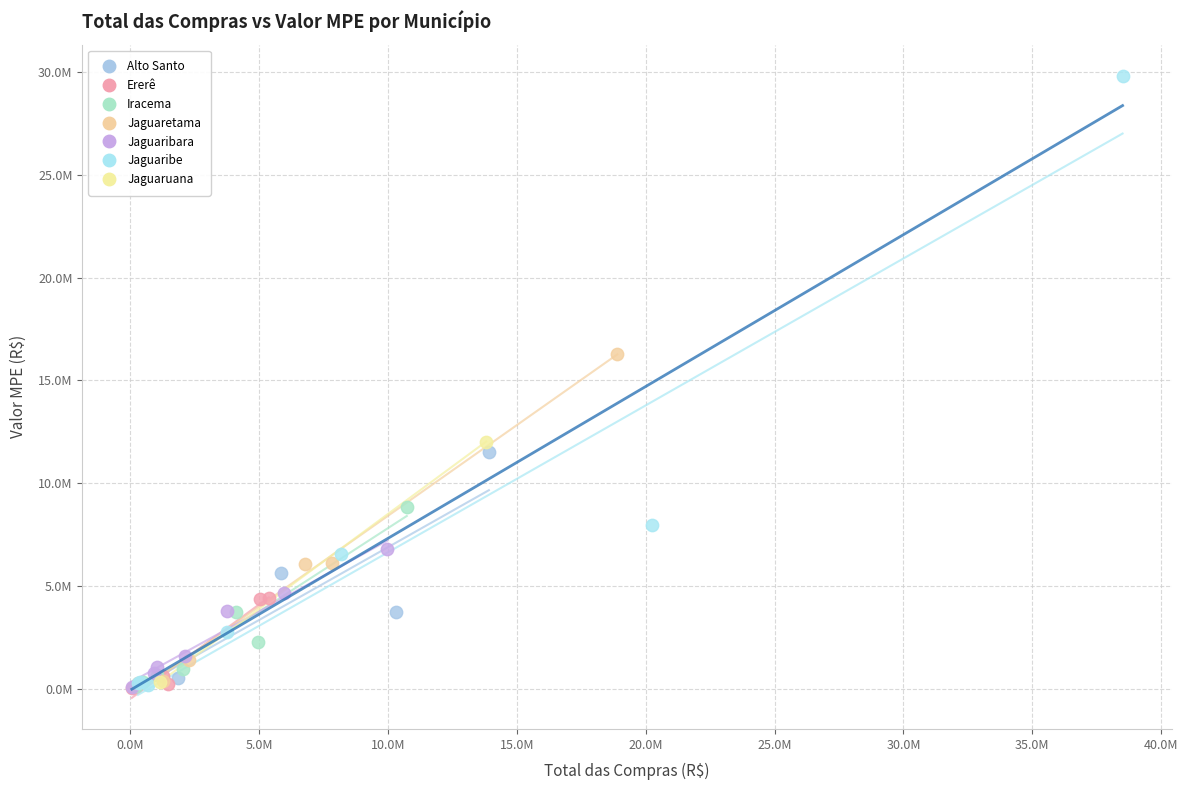

Which series contains the highest Y value?

Jaguaribe